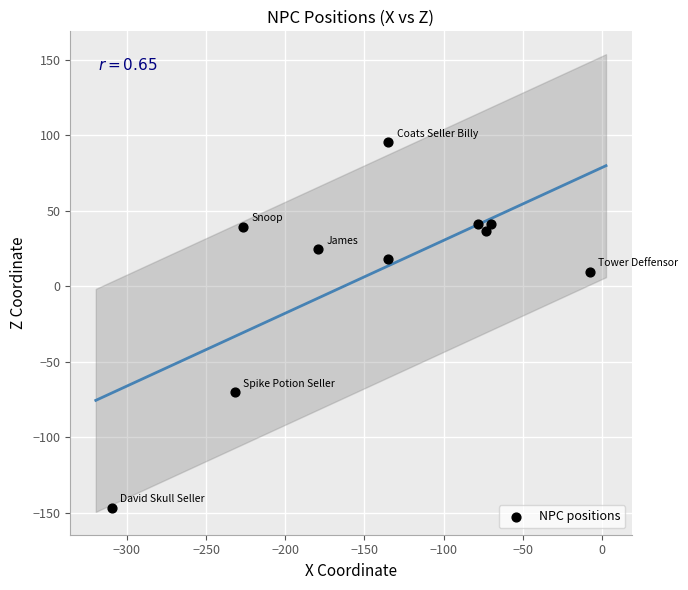

What Y value in the scatter plot is closest to -25?

9.7